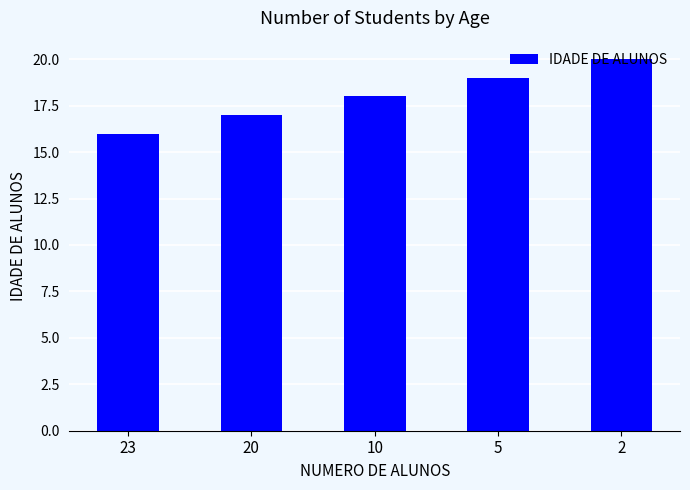

The chart shows a value of 7 at 20. True or false?

False